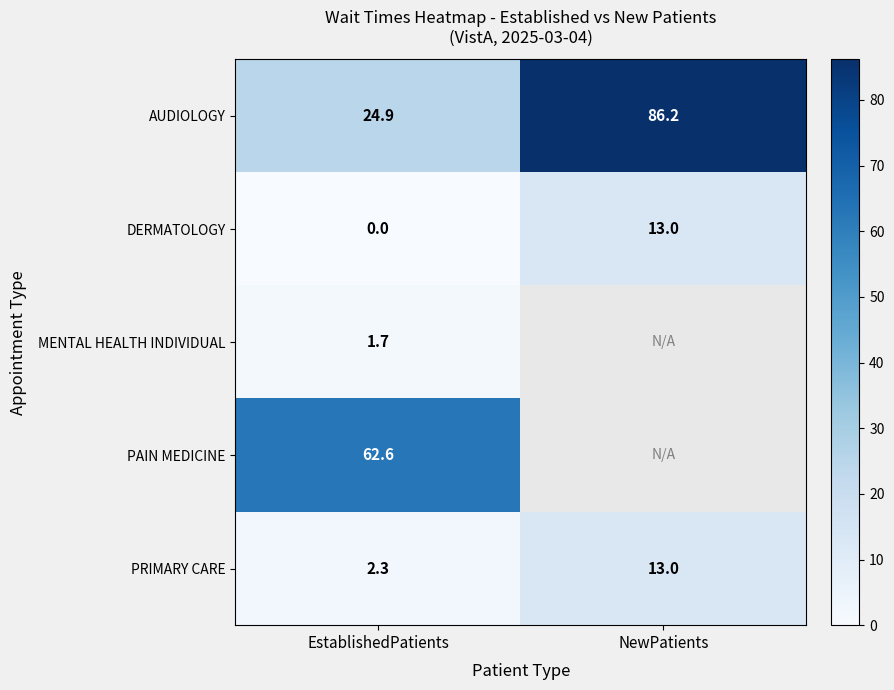

What is the difference between the highest and lowest values at NewPatients?

73.2